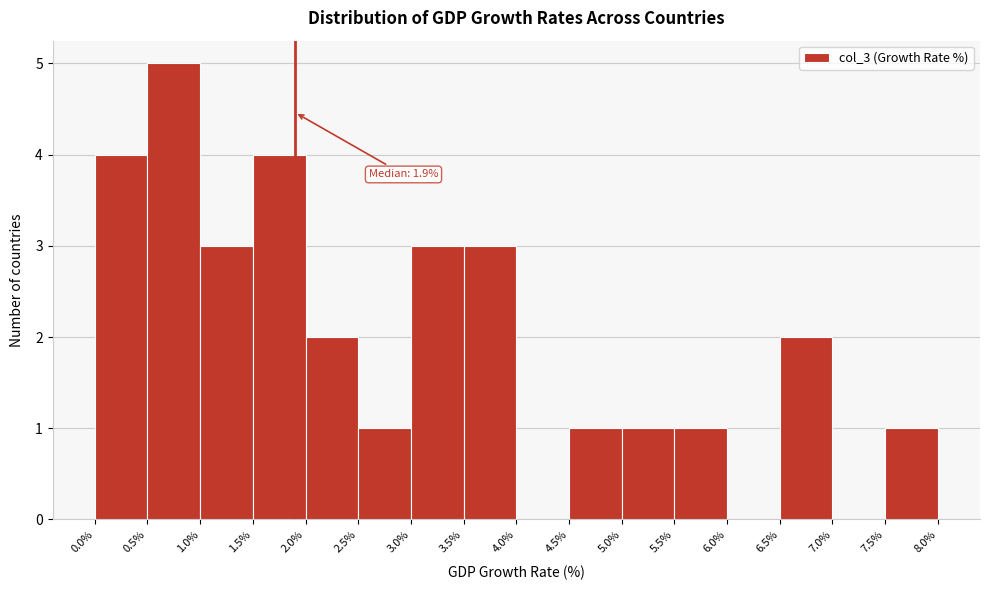

Over which range of the x-axis is the bar tallest?

0.5% to 1.0%